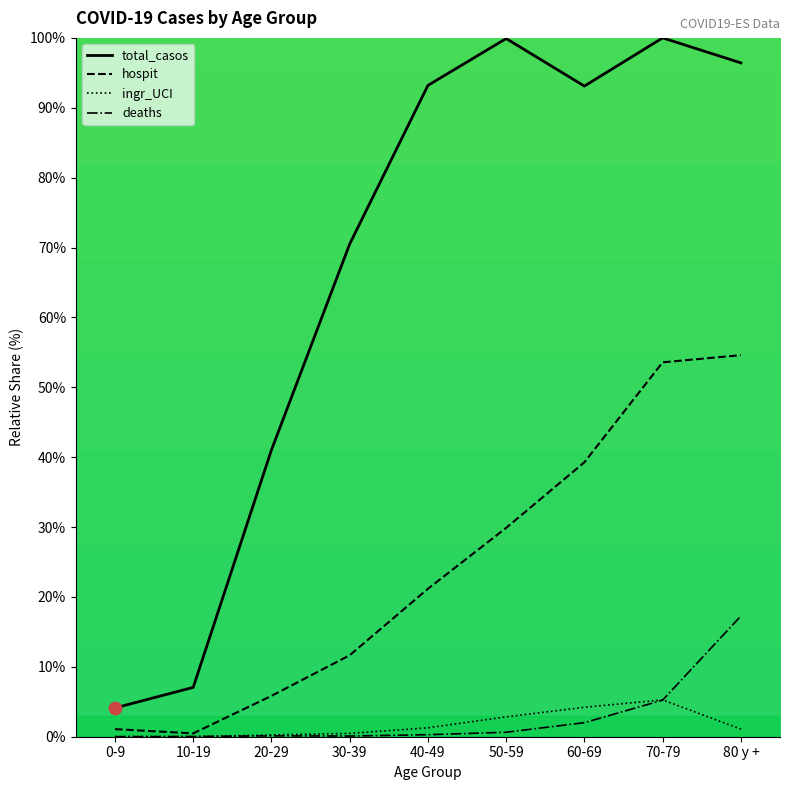

Is the value of total_casos at 80 y + greater than the value of deaths at 50-59?

Yes